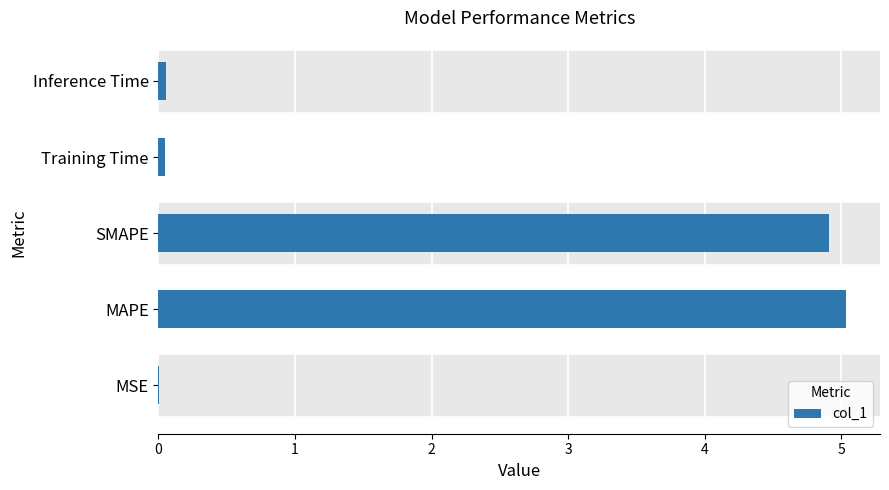

At which category does the chart reach its peak across all series?

MAPE